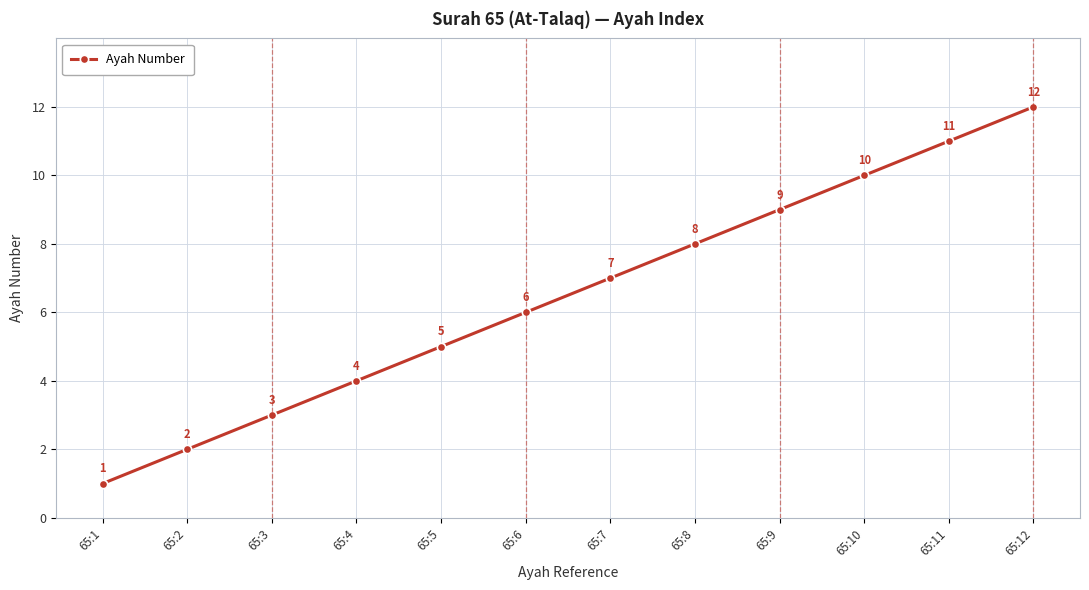

Does the chart display data point markers on the line(s)?

Yes